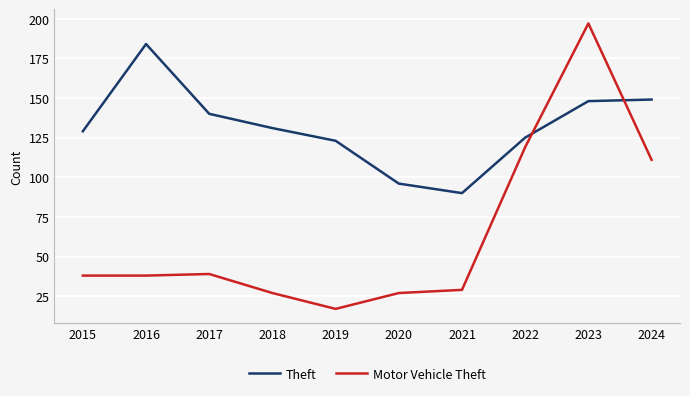

At which category is the sum across all series the highest?

2023